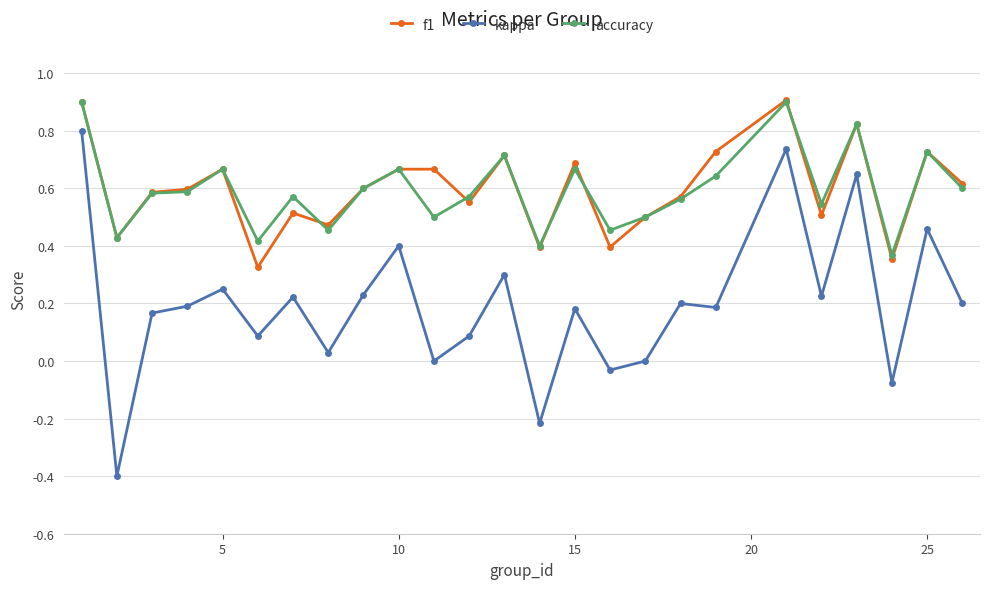

True or false: accuracy and kappa cross at least once.

False